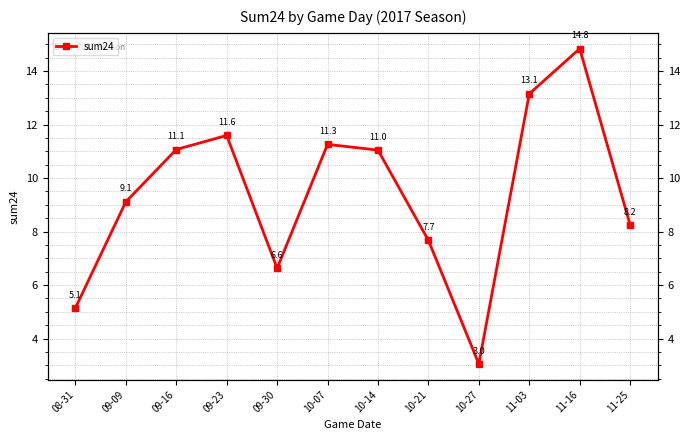

Where does the data first go above 11?

09-16